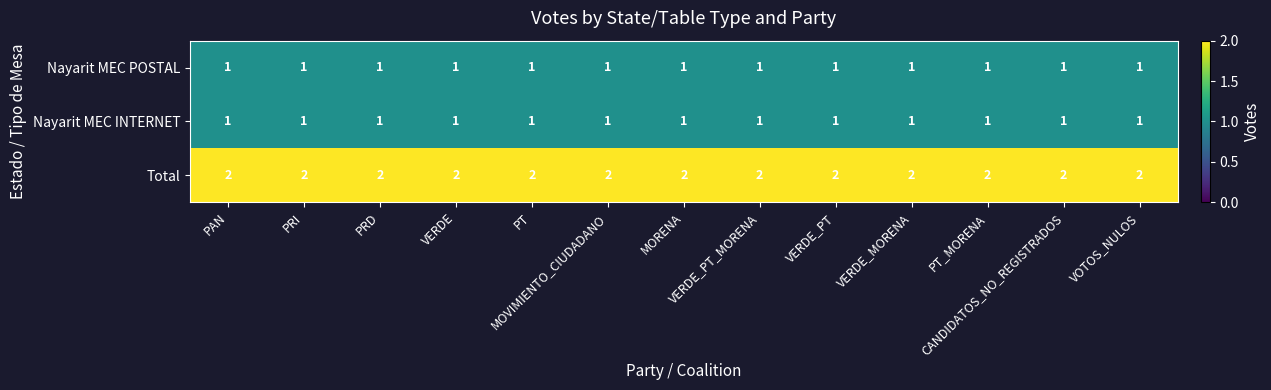

What is the greatest value displayed?

2